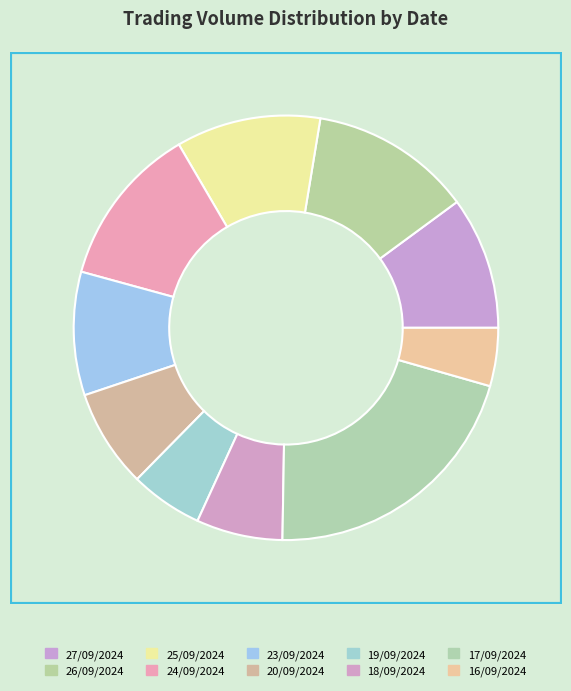

To the nearest percent, what is the difference between the largest and smallest slice percentages?

16%